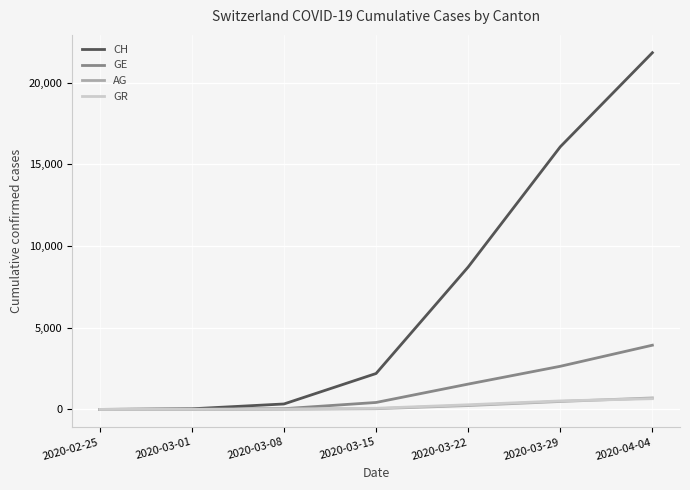

At which category is the sum across all series the highest?

2020-04-04